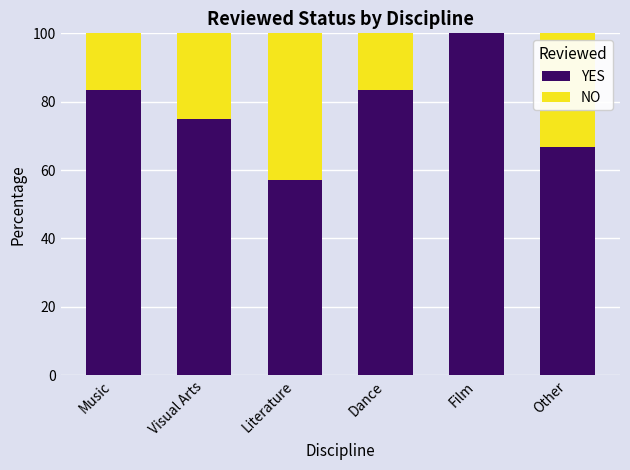

At which label does YES first exceed 83?

Music